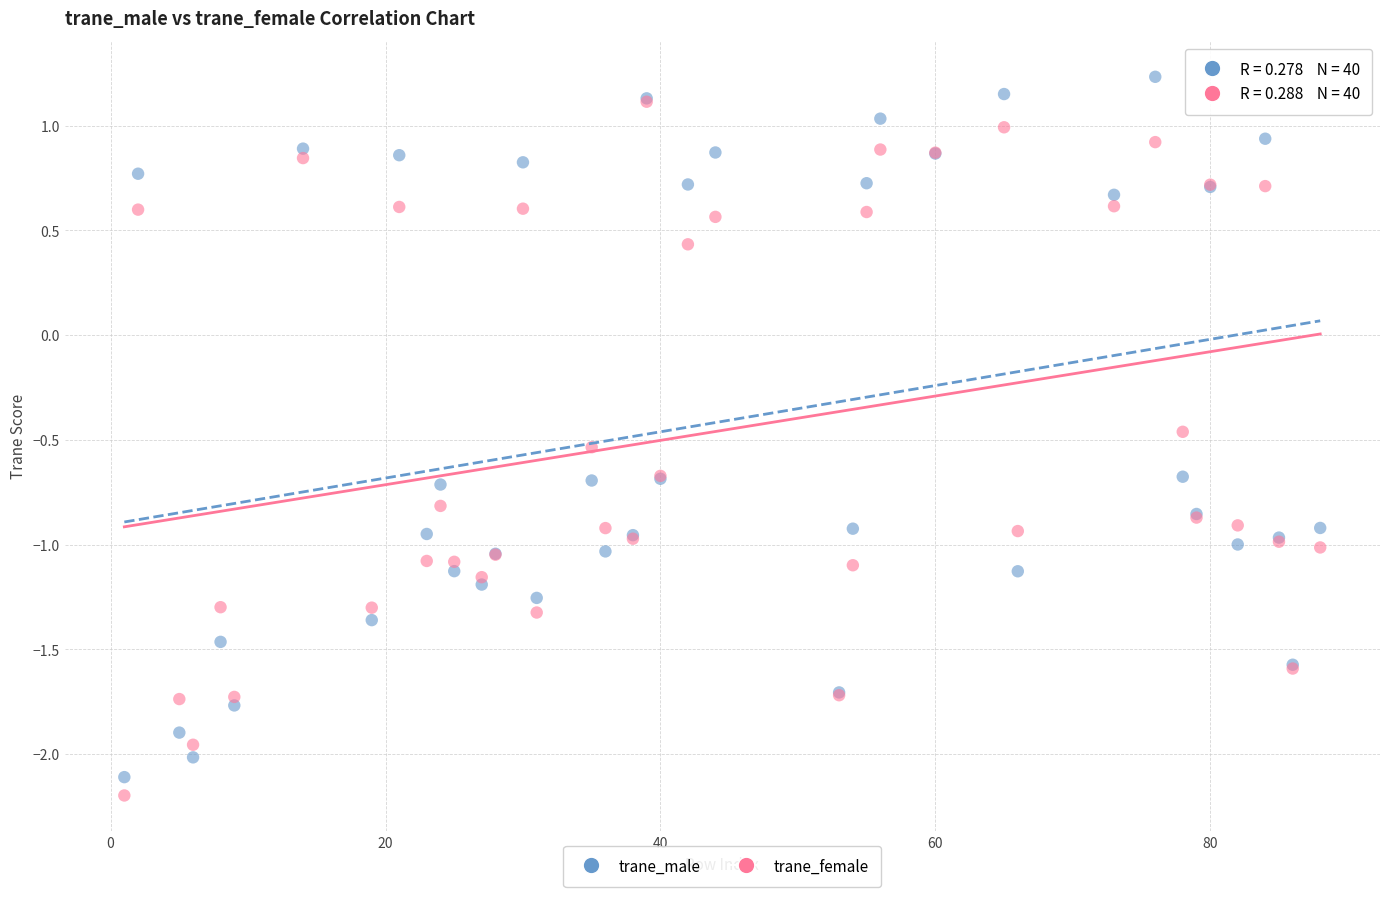

What are all the series names shown in the legend?

trane_male, trane_female